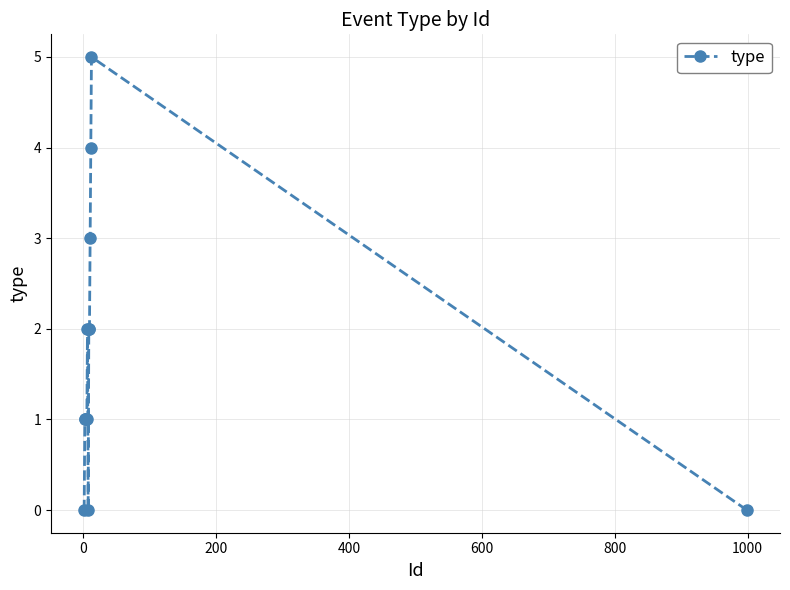

What is the value of the 12th point from the left?

5